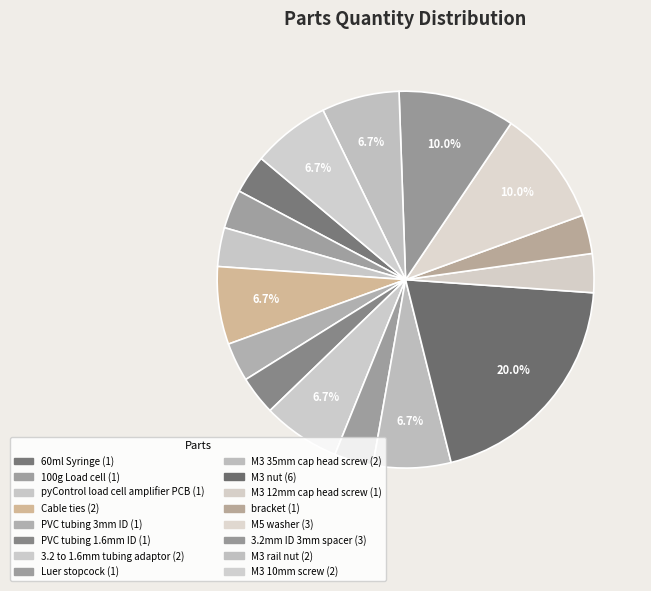

Does bracket represent more than half of the total?

No